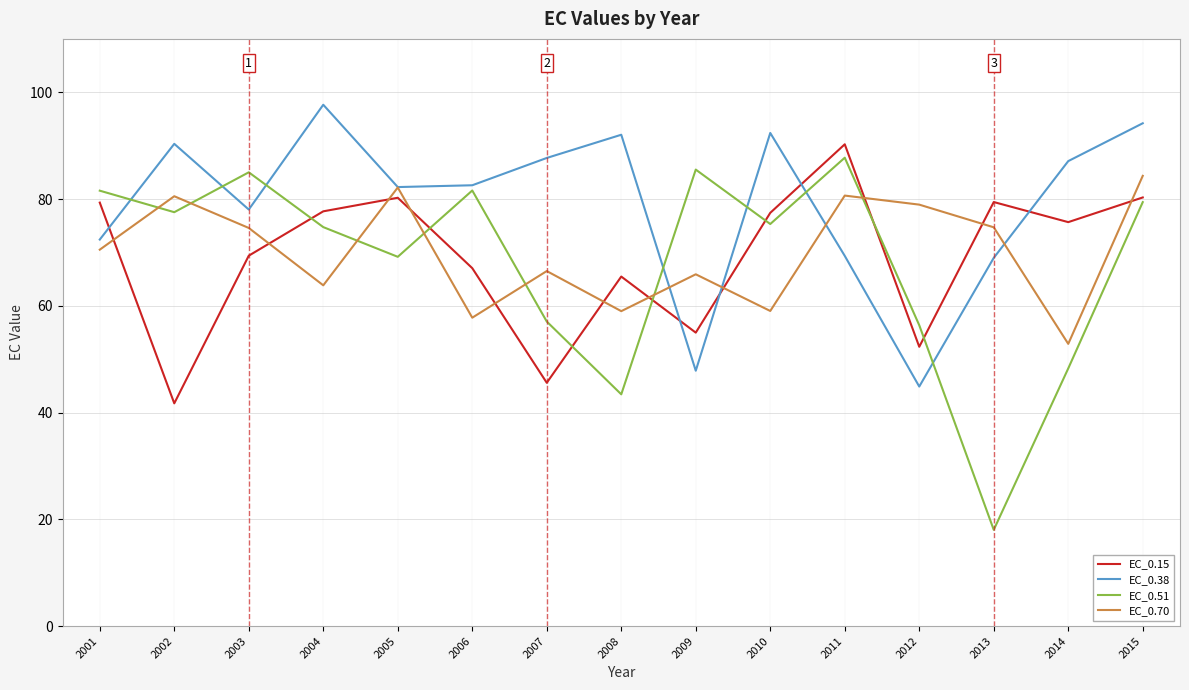

Rank the series at 2004 from lowest to highest value.

EC_0.70, EC_0.51, EC_0.15, EC_0.38